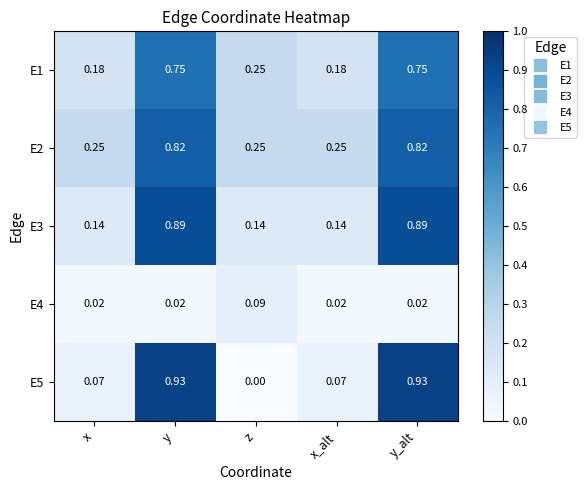

Is the value of E1 at y_alt greater than the value of E5 at y_alt?

No